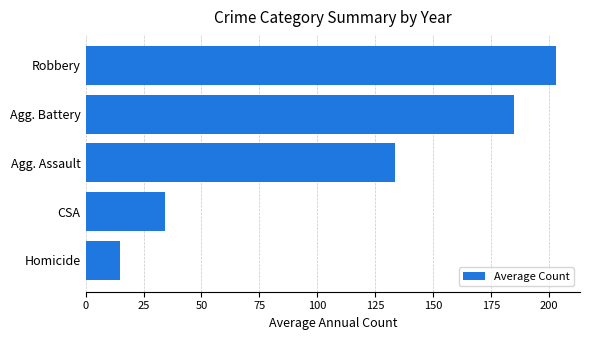

What is the smallest value displayed?

15.0